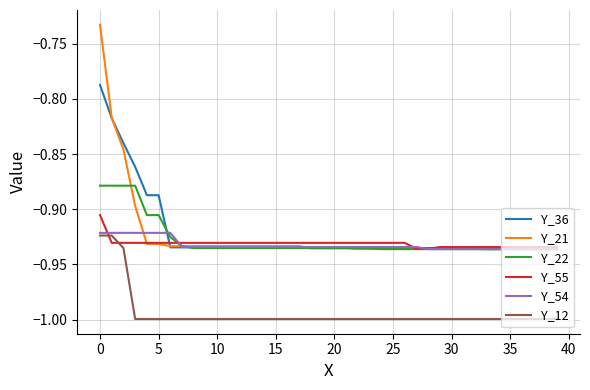

Is this an area chart (filled region under the line)?

No